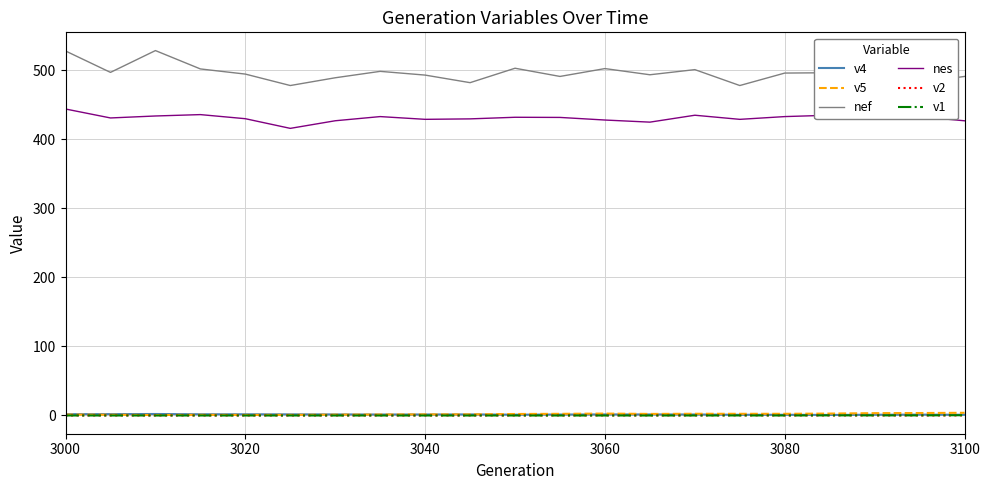

What is the greatest value displayed?

528.6